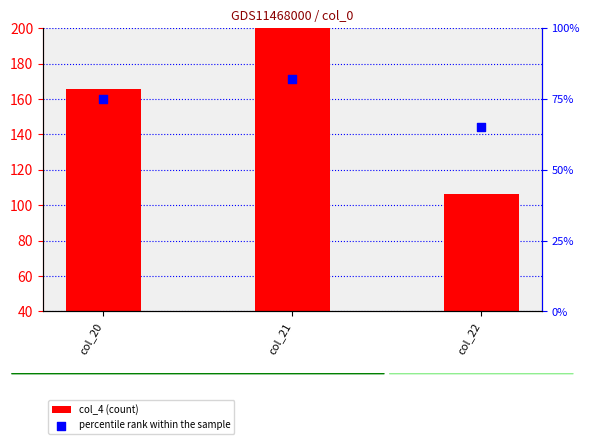

Which series has the largest total across all categories?

col_4 (count)